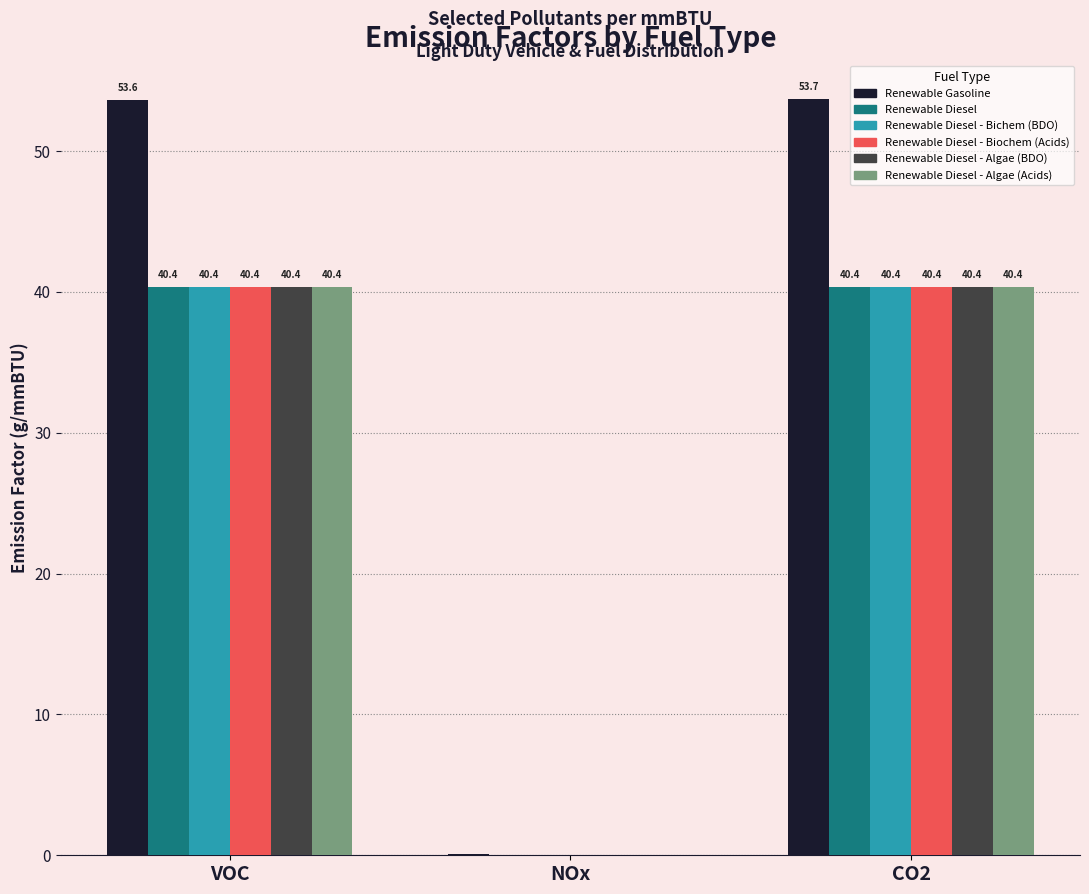

Count the number of categories in the chart.

3